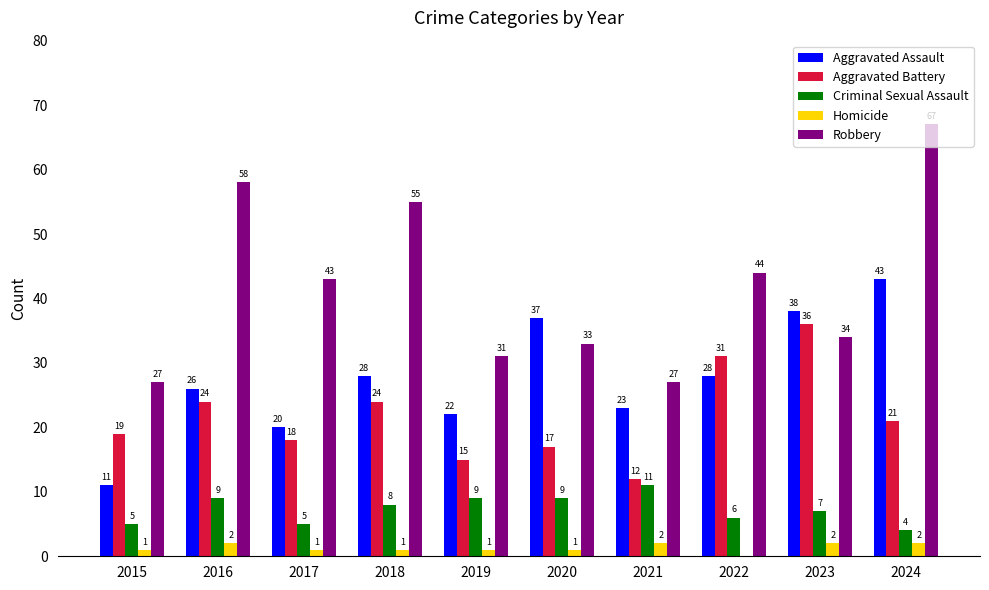

Which series has the widest spread of values?

Robbery